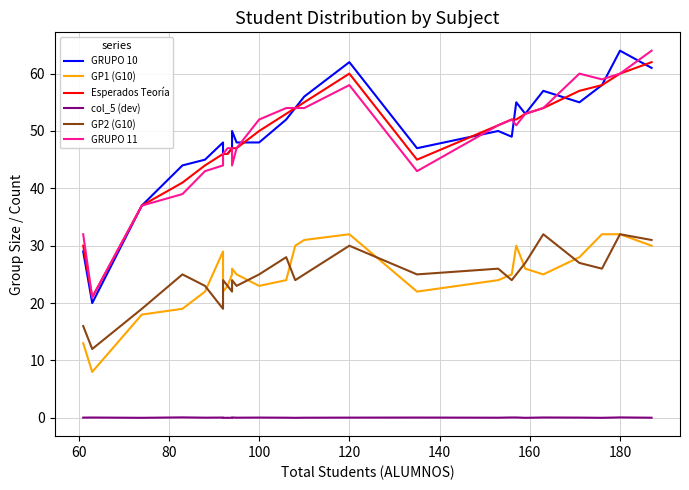

Which series changed the most between 100 and 15?

Esperados Teoría